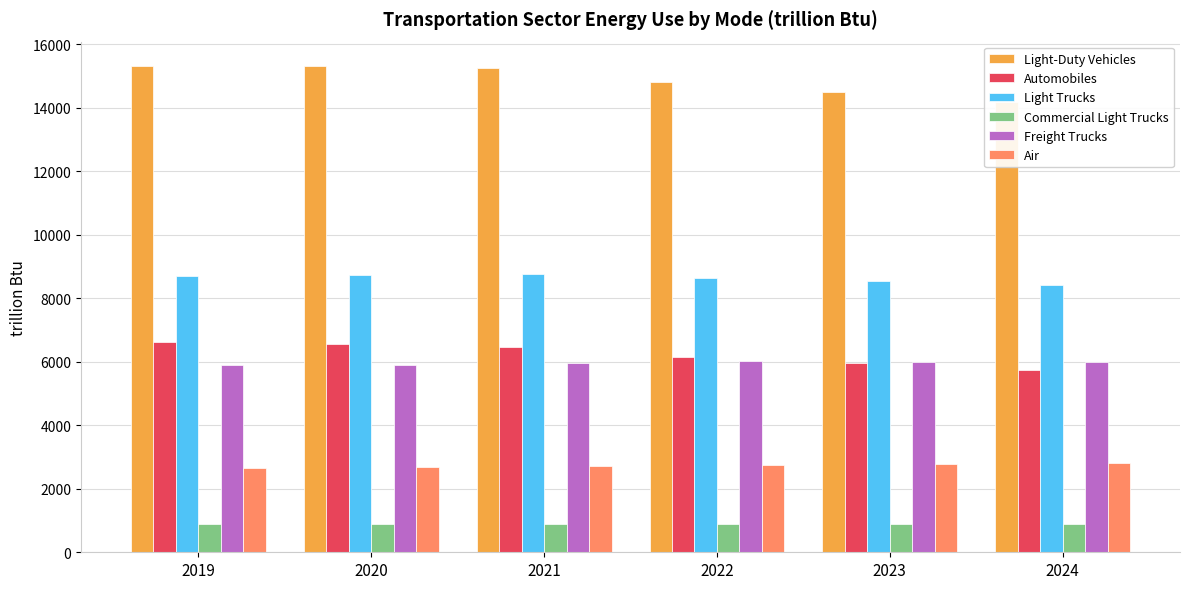

How many series are shown in this chart?

6